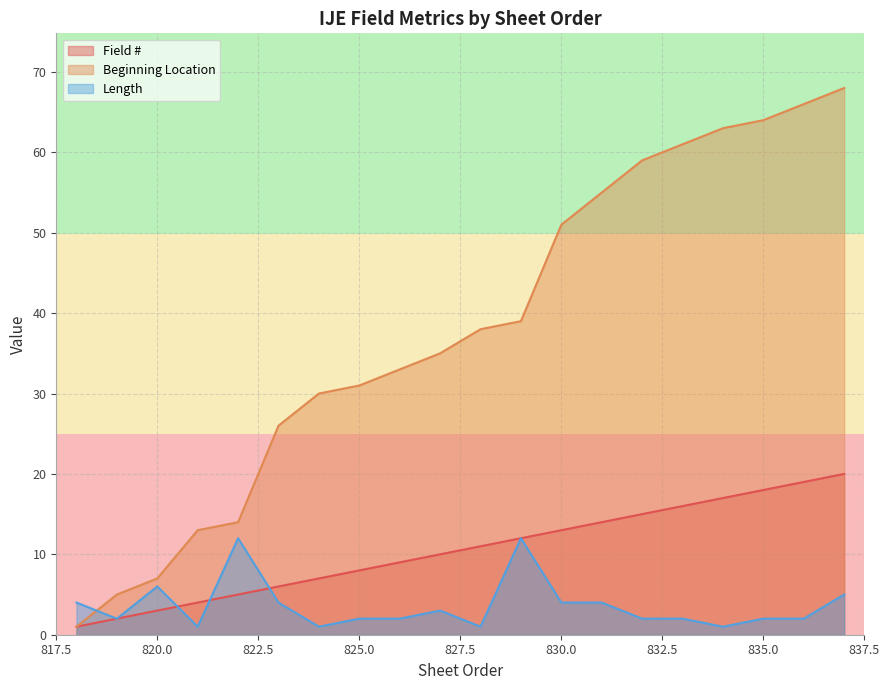

Which series has the largest range (max minus min)?

Beginning Location